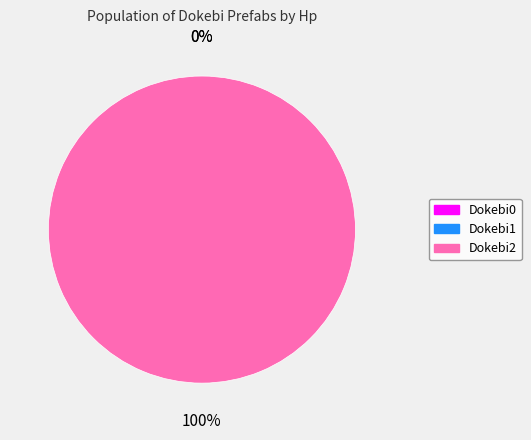

To the nearest percent, what is the difference between the Dokebi2 and Dokebi1 slice percentages?

100%